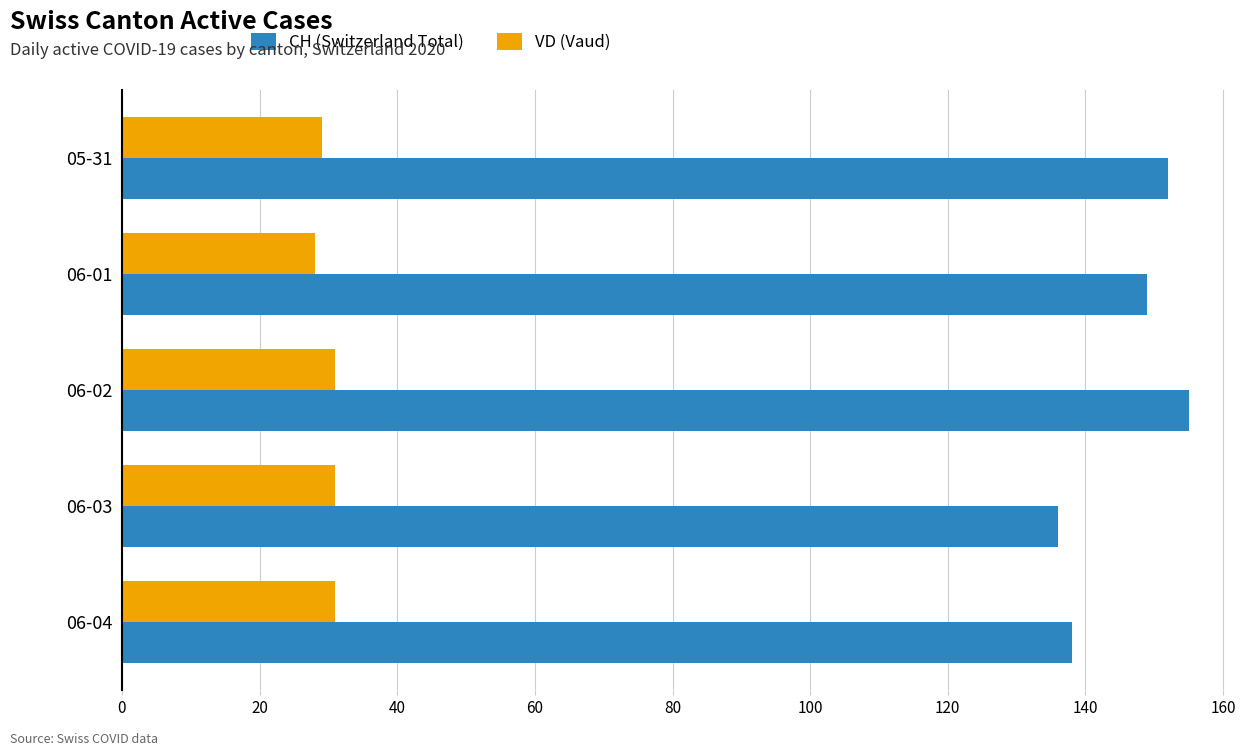

Which series has the largest range (max minus min)?

CH (Switzerland Total)